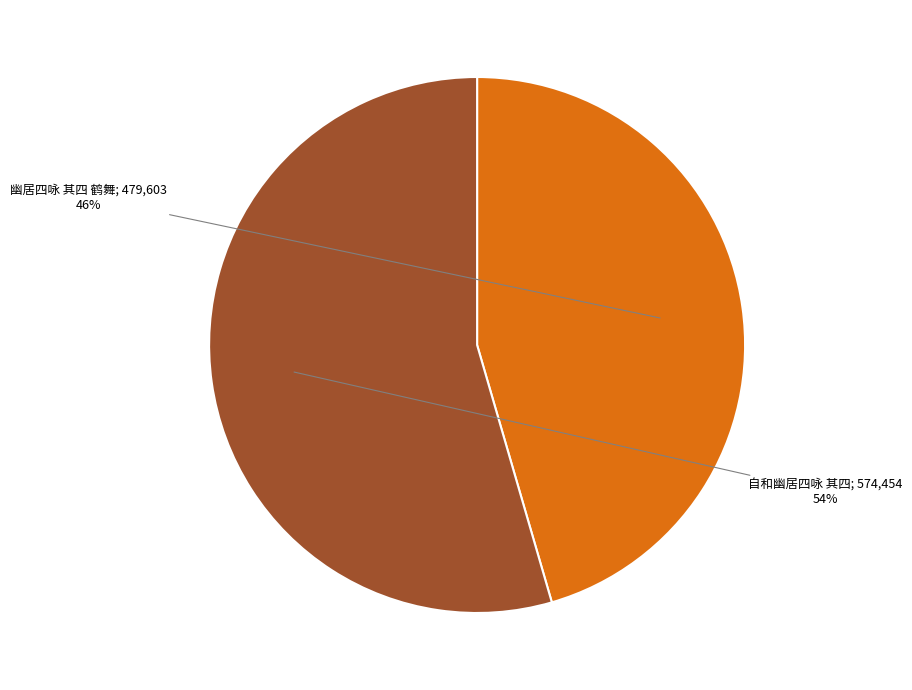

To the nearest percent, what is the average slice percentage?

50%